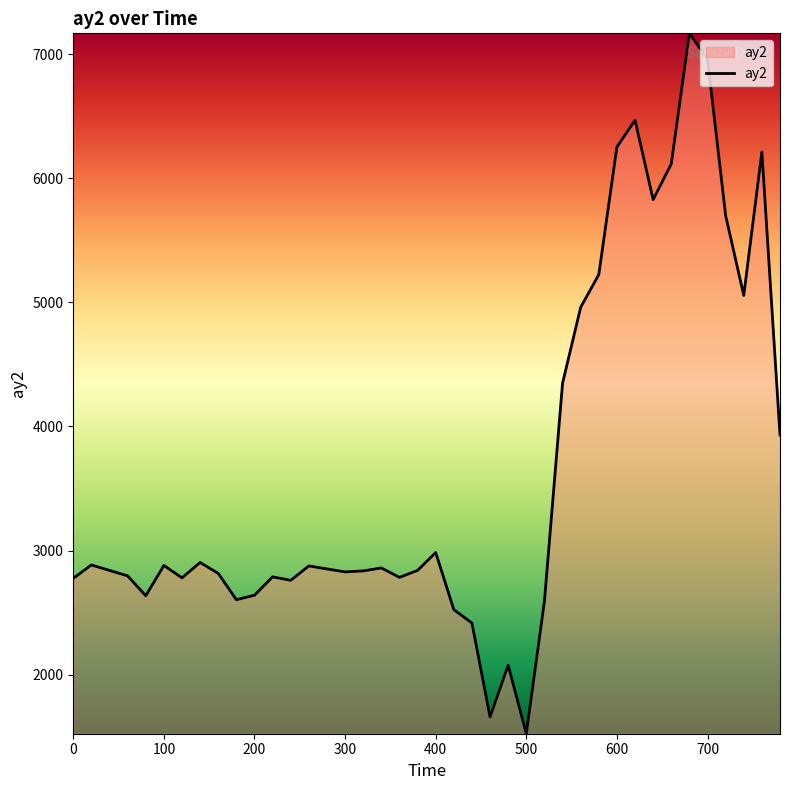

What is the greatest value displayed?

7168